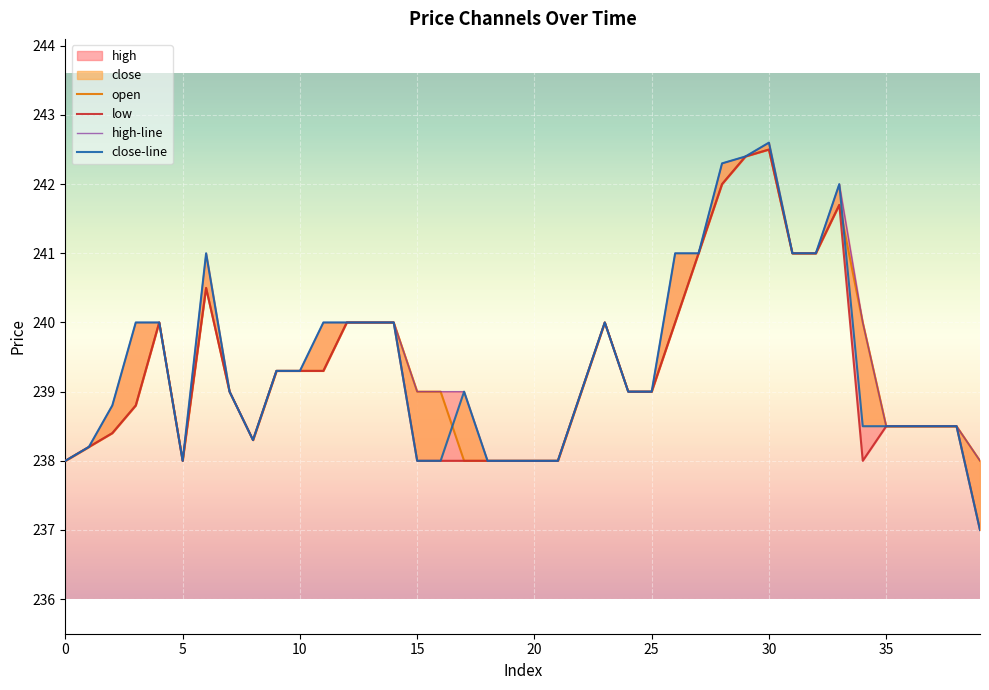

What is the sum of the low values at 26 and 32?

481.0